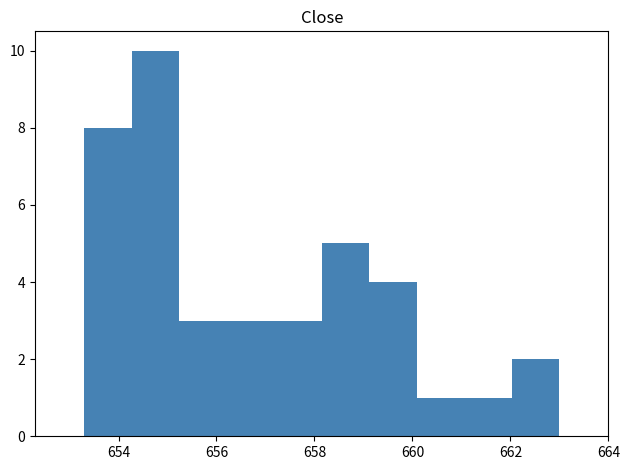

Reading left to right, list every bar in this chart as the range it spans on the x-axis followed by its height. Neither the bar edges nor the heights are printed on the chart, so give them approximately, as read against the axes.

653.2 to 654.2: 8
654.2 to 655.2: 10
655.2 to 656.2: 3
656.2 to 657.2: 3
657.2 to 658.2: 3
658.2 to 659.2: 5
659.2 to 660.0: 4
660.0 to 661.0: 1
661.0 to 662.0: 1
662.0 to 663.0: 2